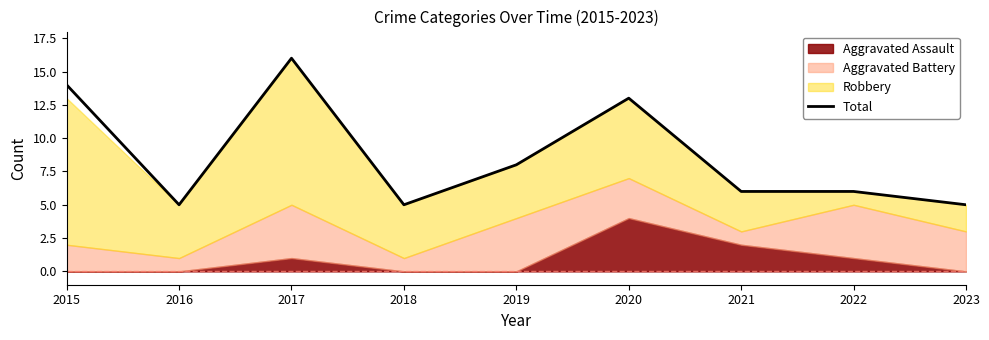

What is the ratio of the value at 2015 to the value at 2022?

2.3